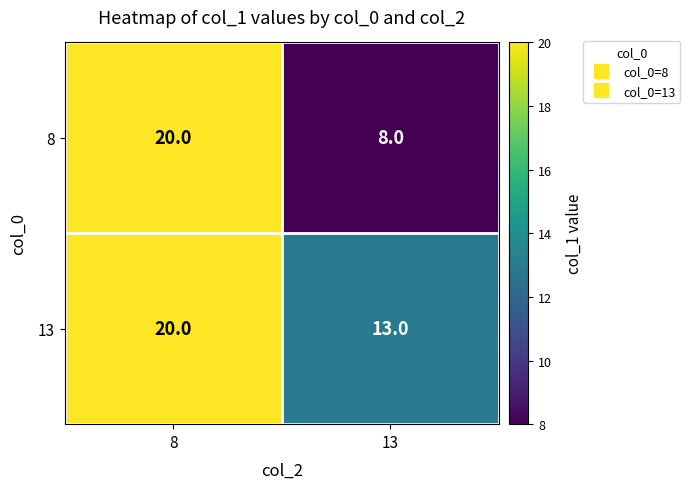

The 13 series shows 13 at 13. True or false?

True